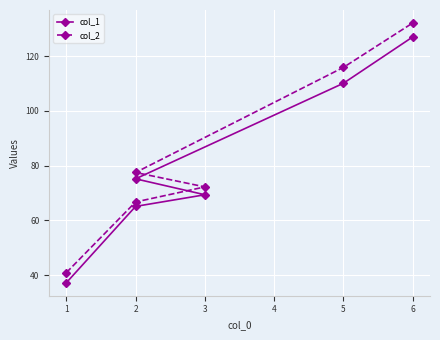

What is the spread (max minus min) of values at 6?

5.1